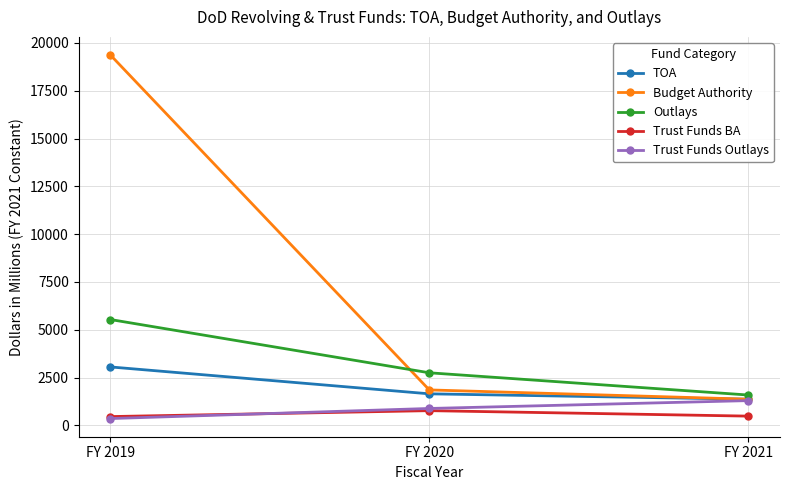

Read the Trust Funds BA value at FY 2020.

770